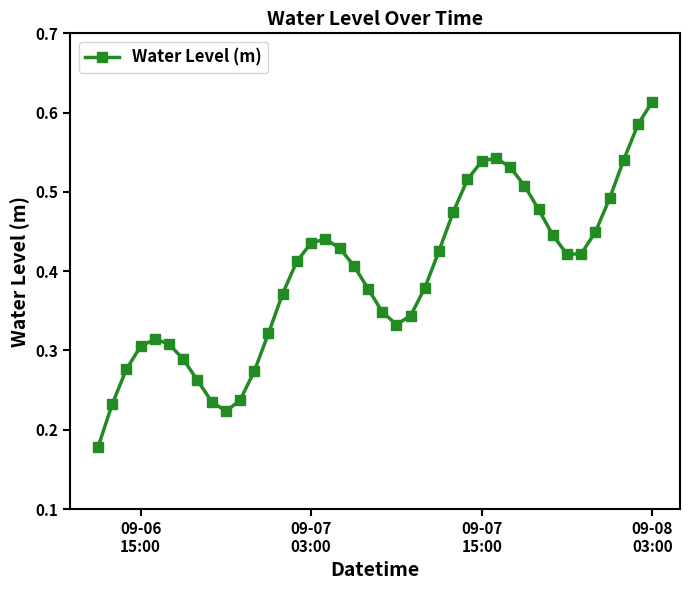

What is the sum of all values?

15.7